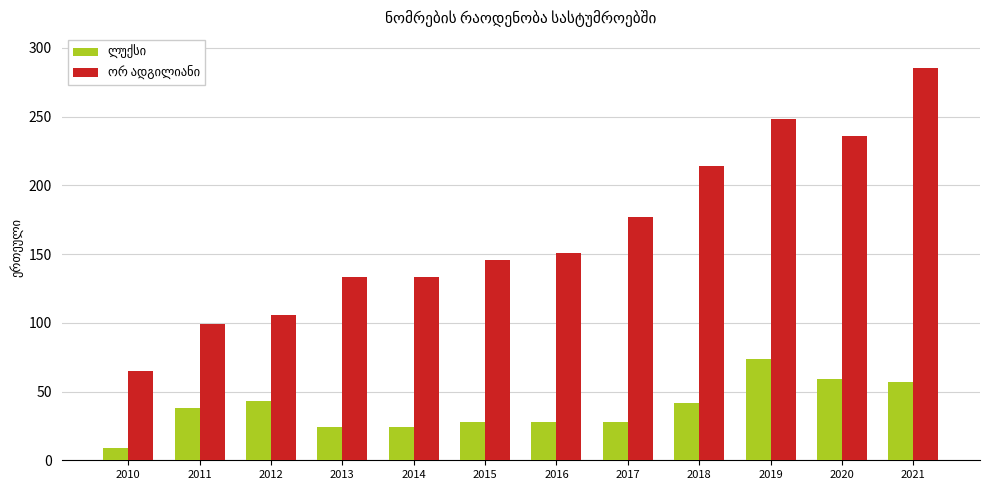

What is the maximum value shown in the chart?

285